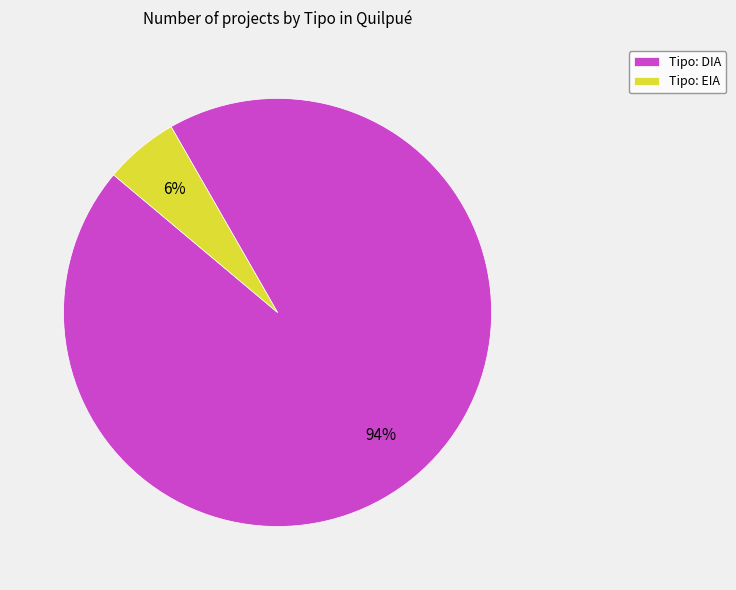

Which category has the smallest portion of the pie?

Tipo: EIA